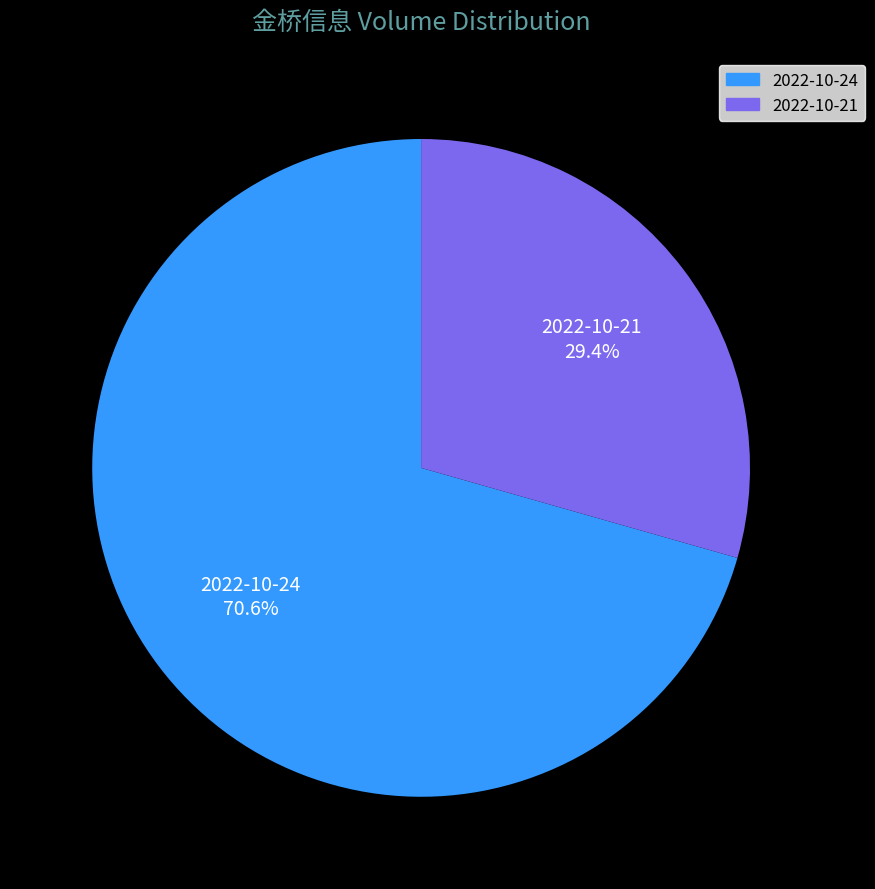

How many slices are in this pie chart?

2